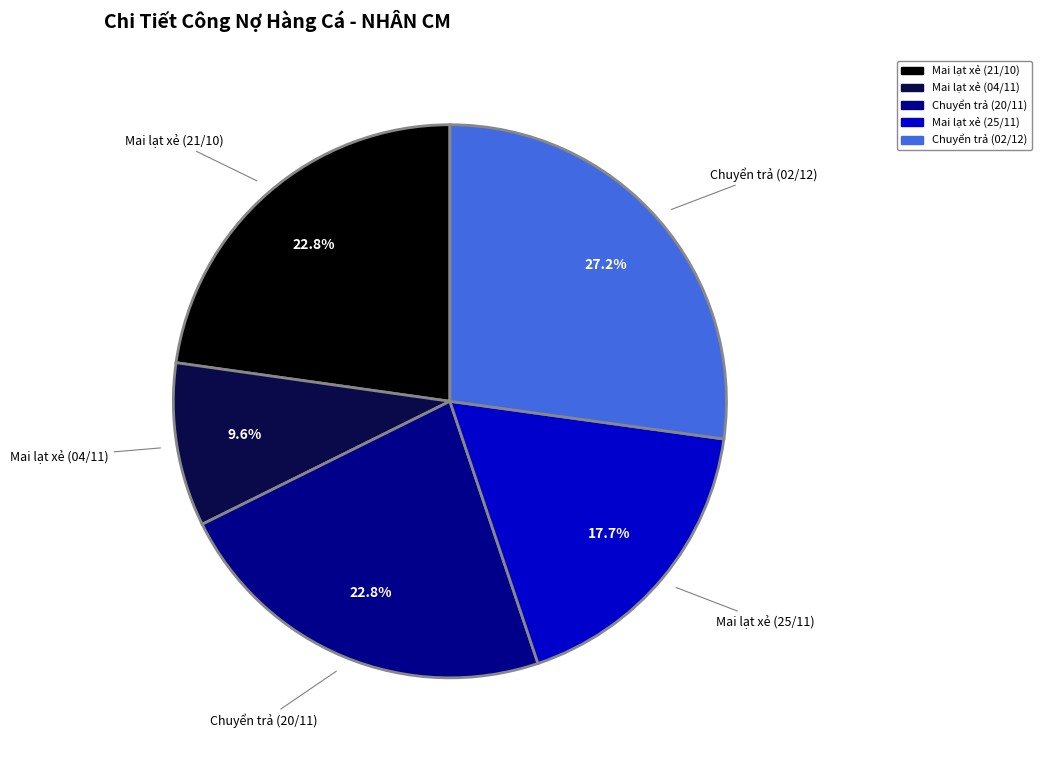

Do Mai lạt xẻ (04/11) and Mai lạt xẻ (21/10) together represent more than half of the pie?

No